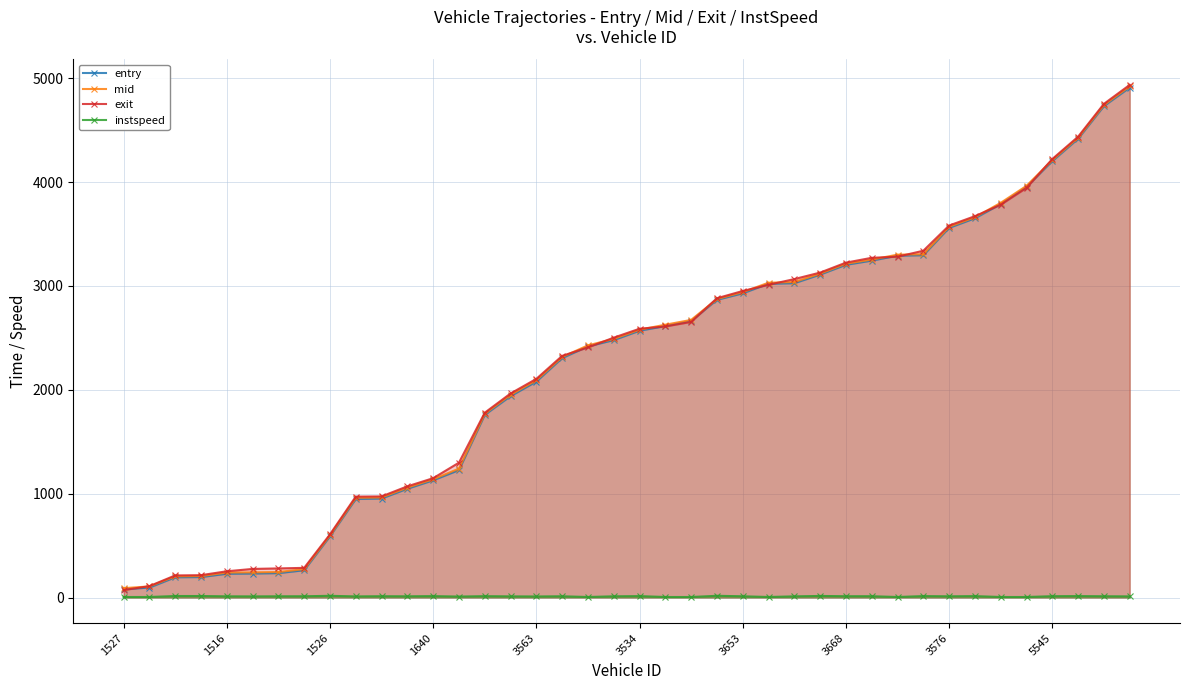

What is the maximum value for exit?

4934.8